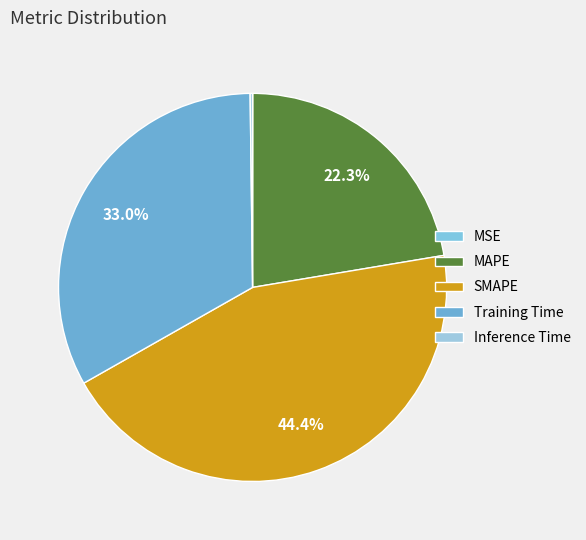

How many segments does this pie chart have?

5